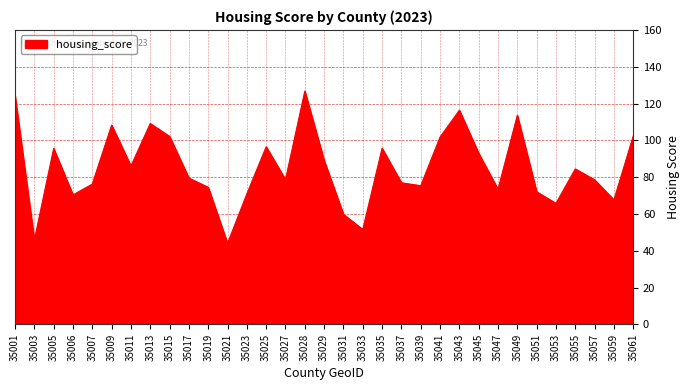

True or false: the data shows 112.6 at 35027.

False